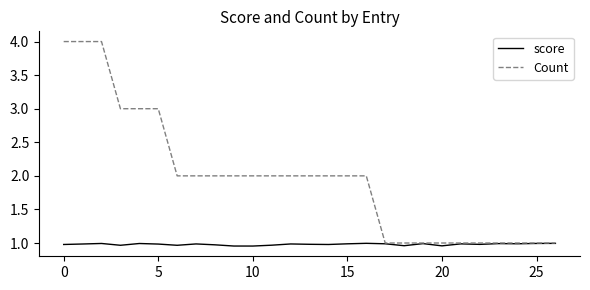

What is the highest value of the Count series?

4.0